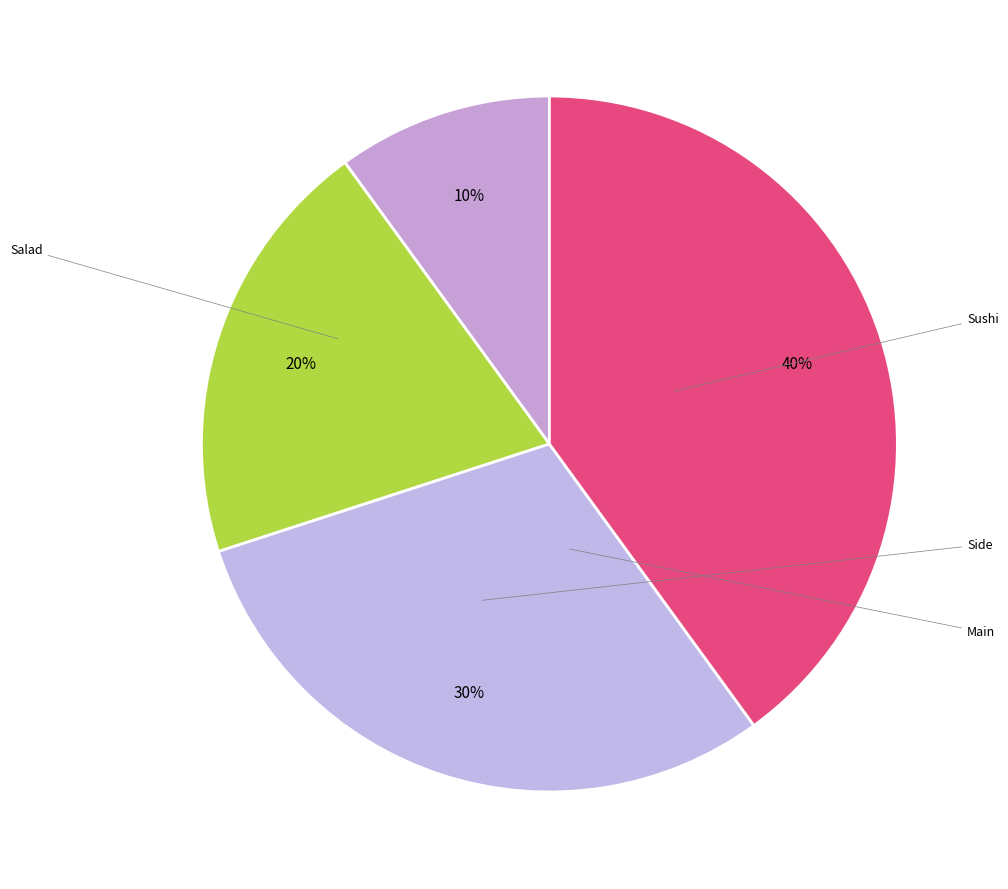

Count the number of slices in the pie.

4